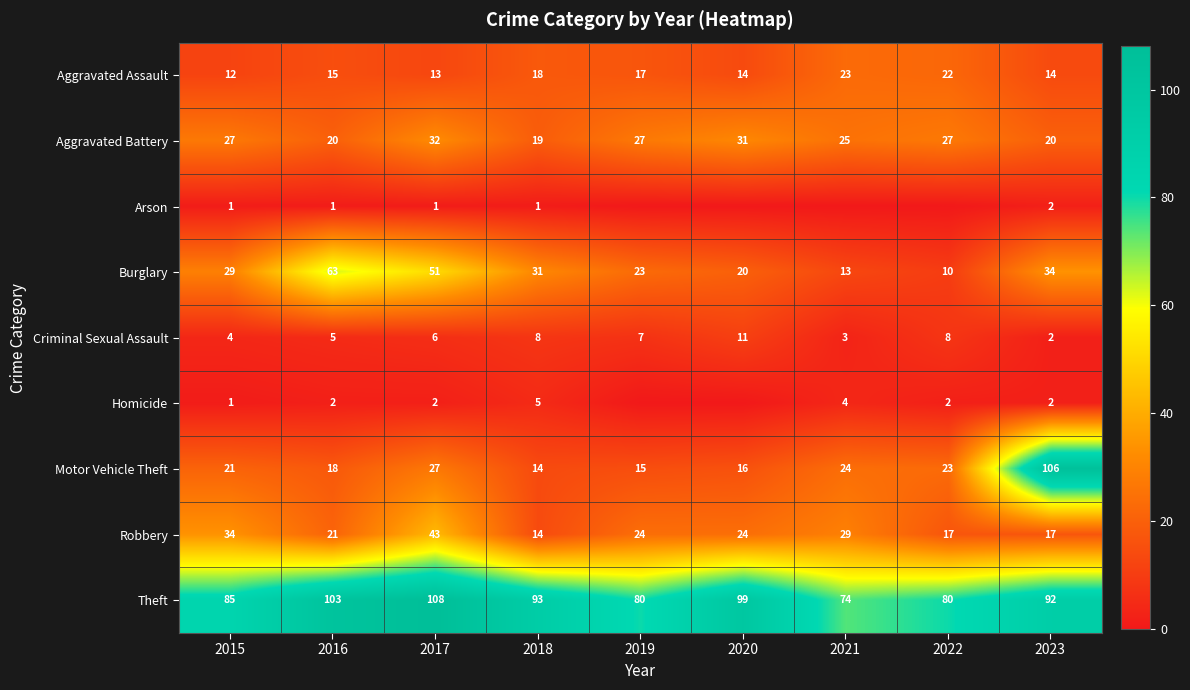

The Homicide series shows 1 at 2016. True or false?

False